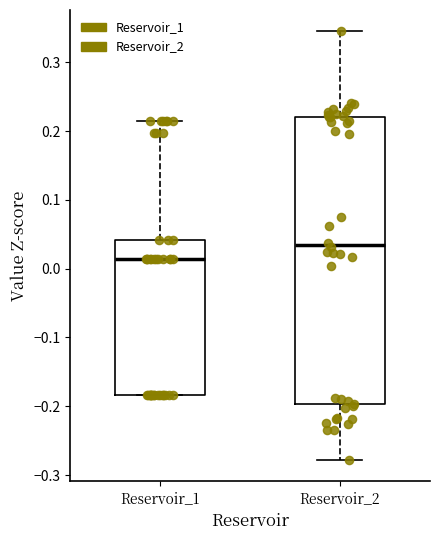

Which box's median line is the highest?

Reservoir_2